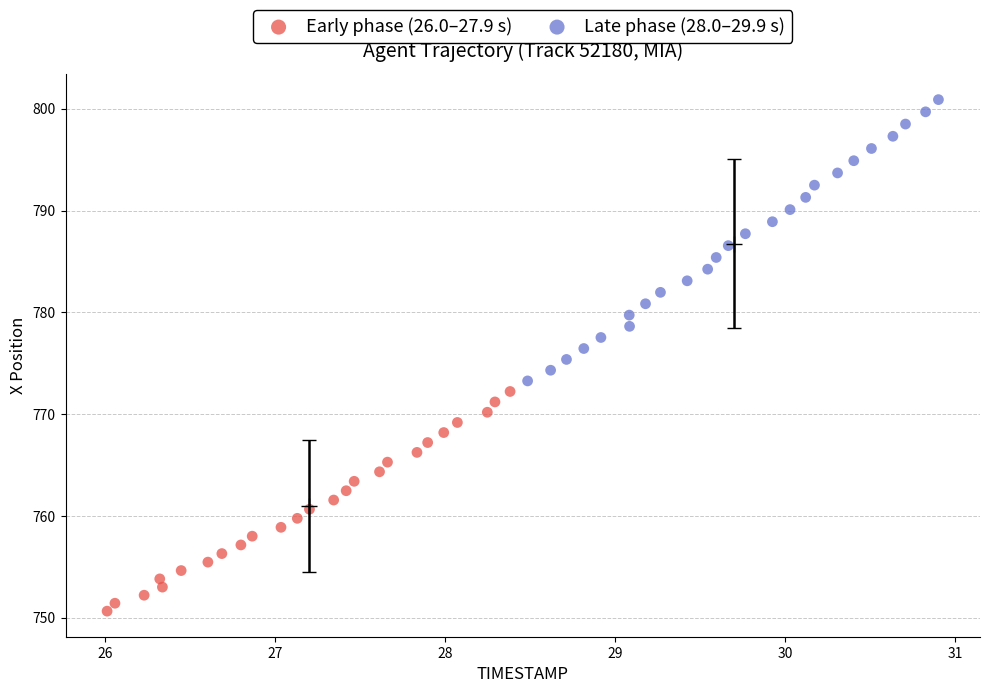

Which series contains the lowest Y value?

Early phase (26.0–27.9 s)